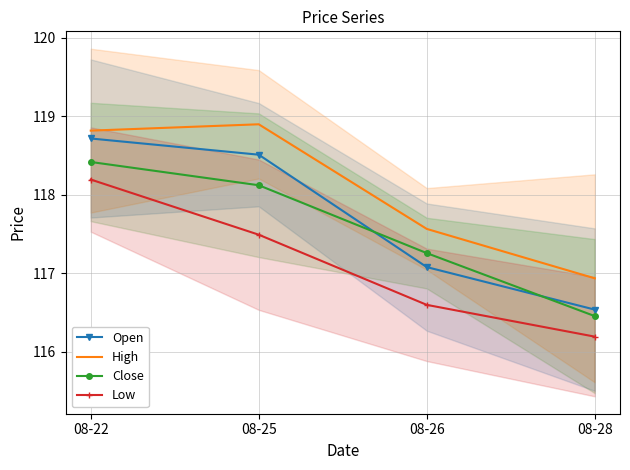

Where does the High series first go above 118?

08-22